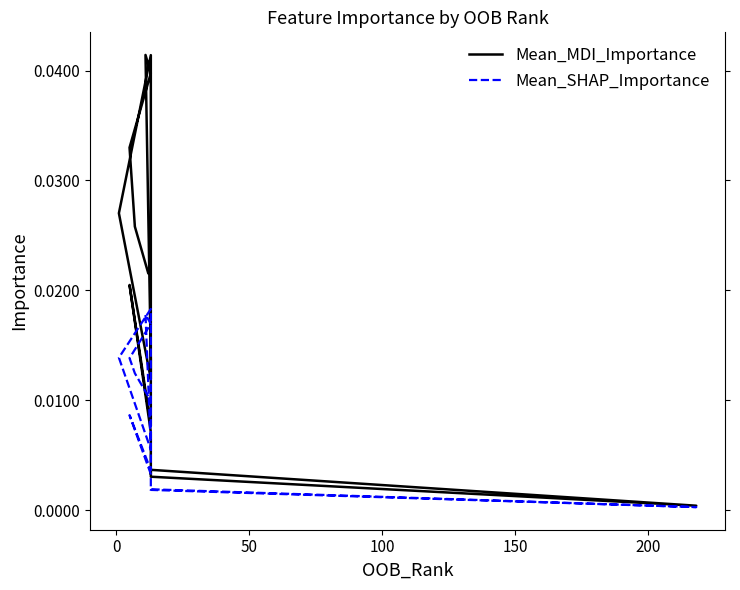

List the series in order of their overall mean, highest first.

Mean_MDI_Importance, Mean_SHAP_Importance